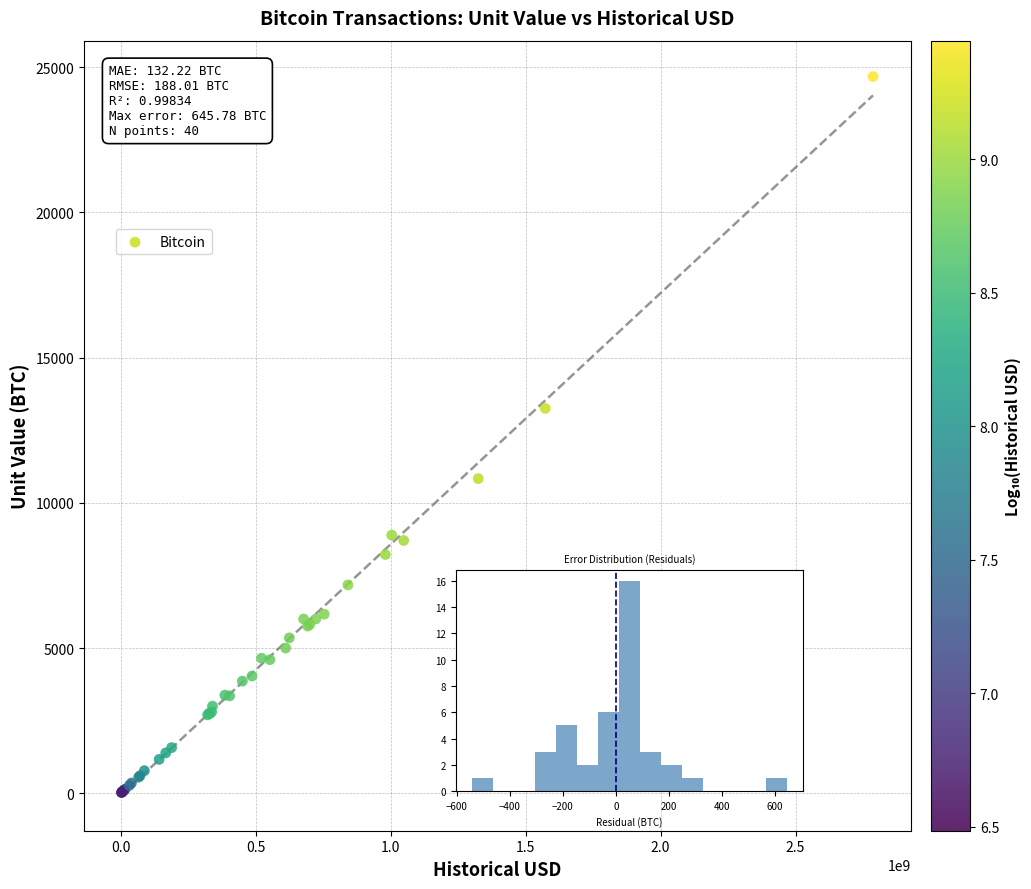

What Y value in the scatter plot is closest to 12348?

13250.0